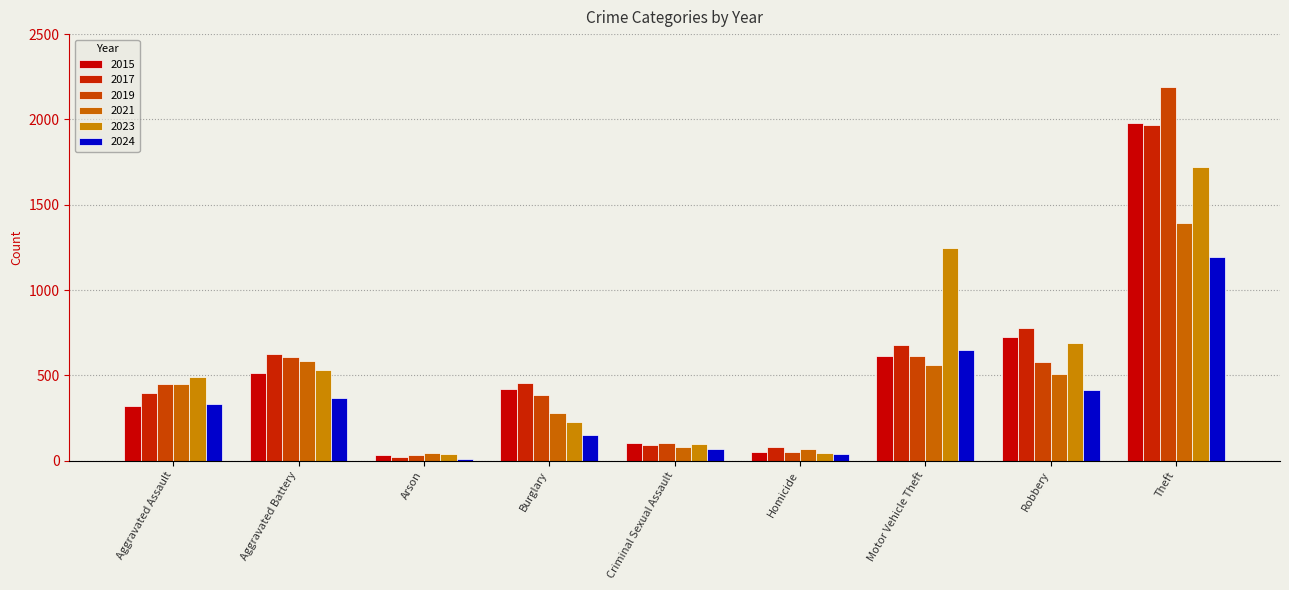

At which label does 2017 reach its minimum?

Arson